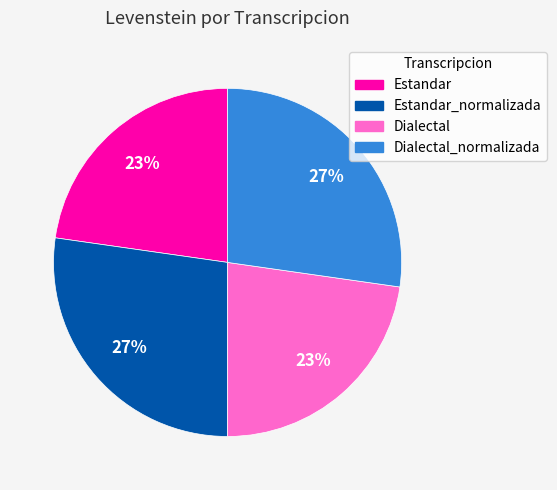

How many slices are in this pie chart?

4